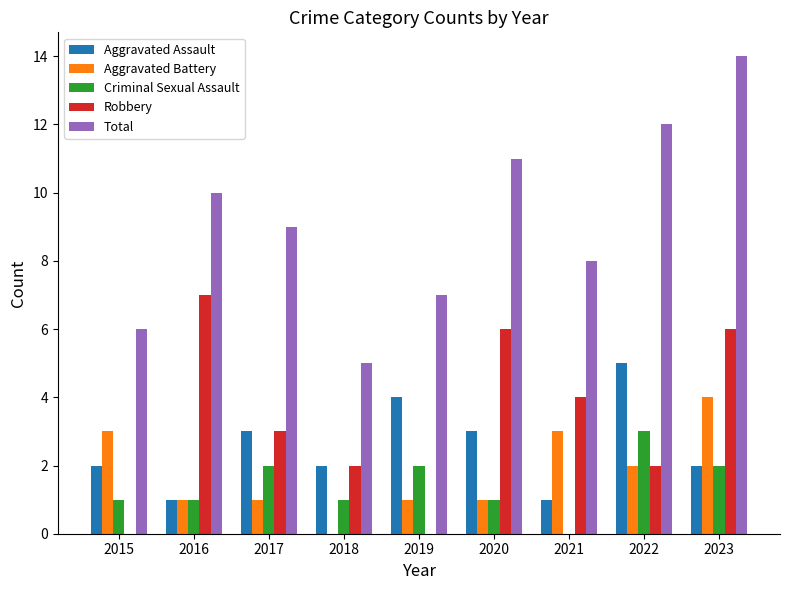

What is the sum of all Robbery values?

30